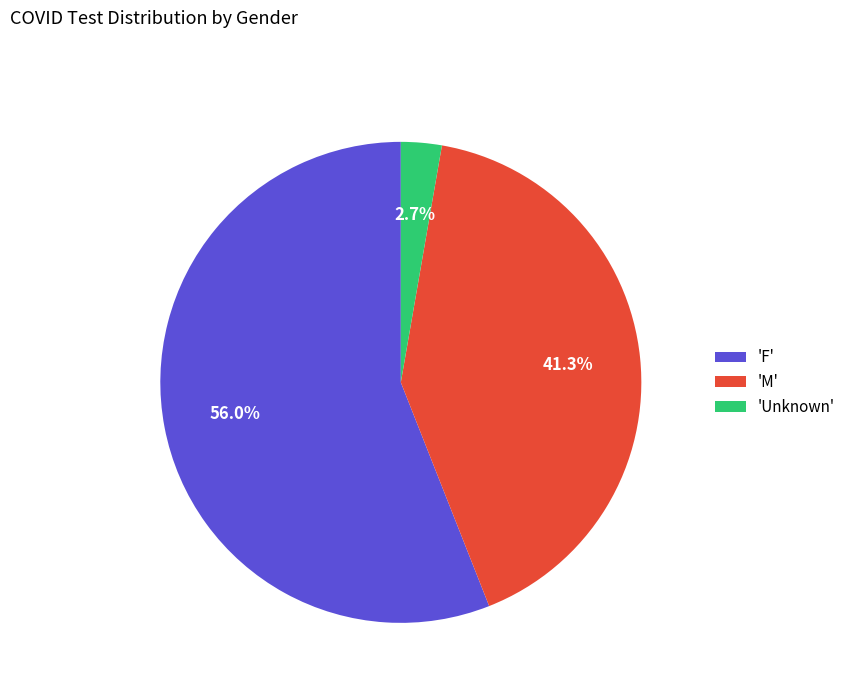

Does any single category account for the majority?

Yes